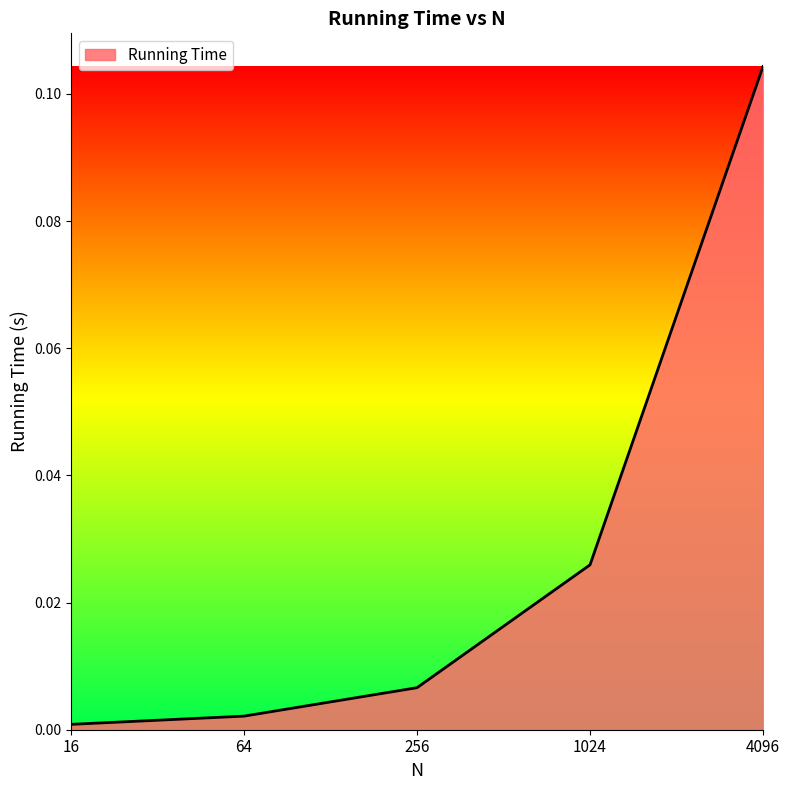

True or false: there are more than 1 points higher than both neighbors.

False